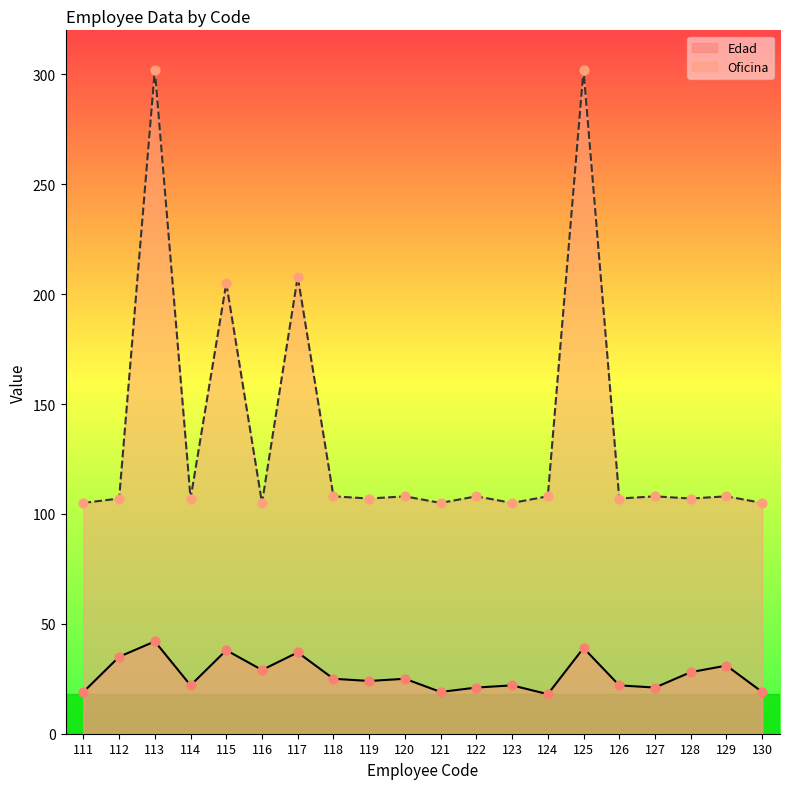

At which category is the sum across all series the highest?

113